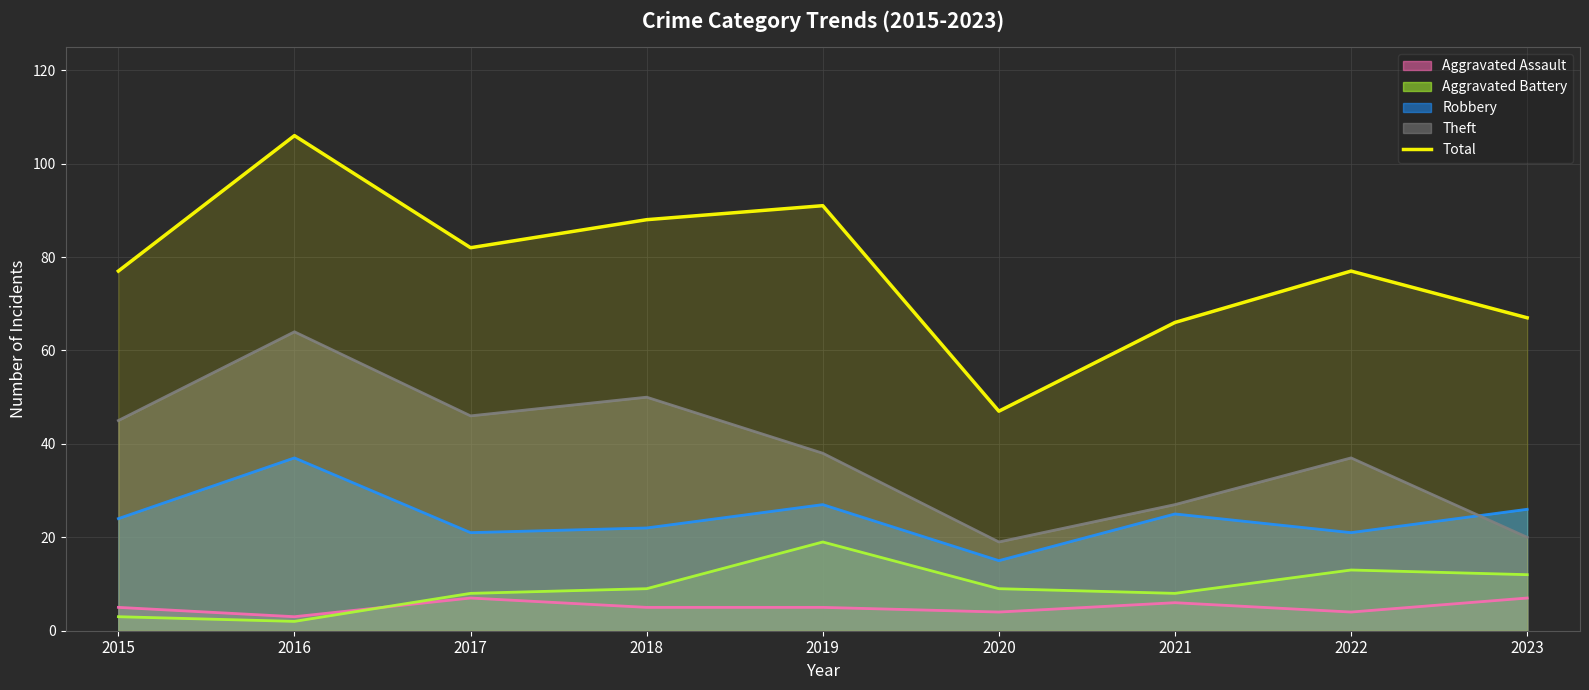

True or false: there are more than 1 points higher than both neighbors.

True